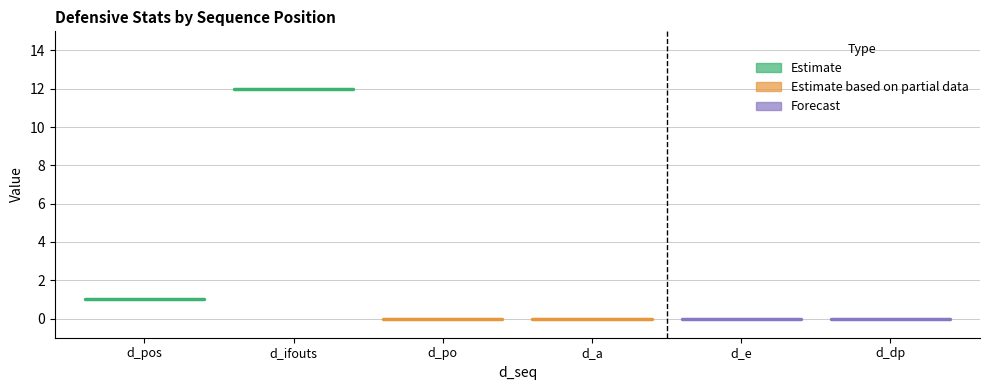

Is it true that d_ifouts (Estimate) equals 21 at d_ifouts?

False